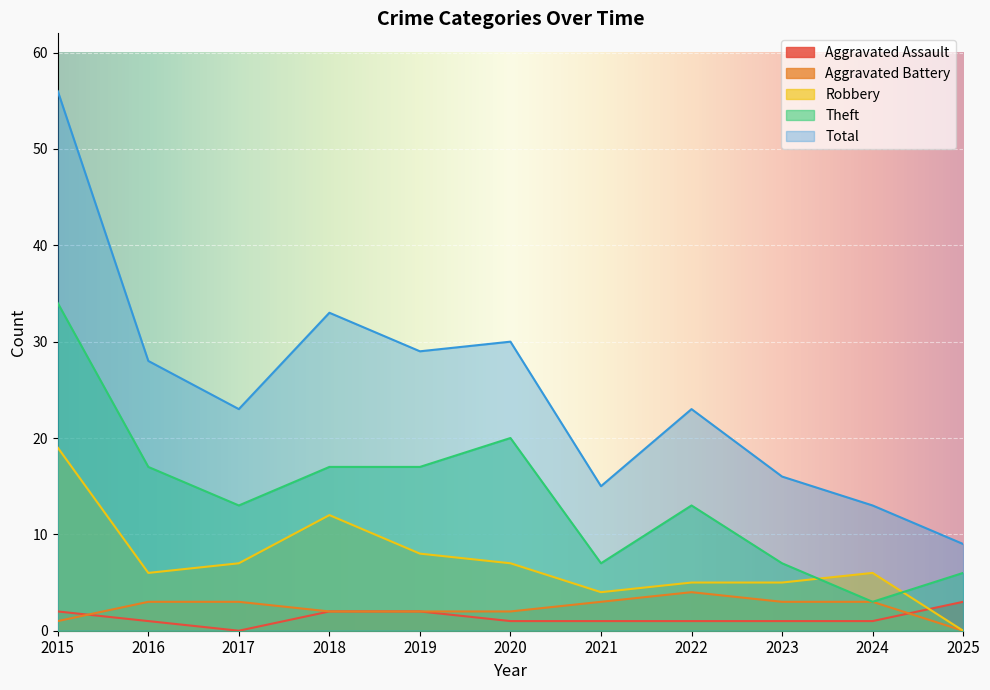

Rank the categories by Aggravated Assault value from highest to lowest.

2025, 2015, 2018, 2019, 2016, 2020, 2021, 2022, 2023, 2024, 2017